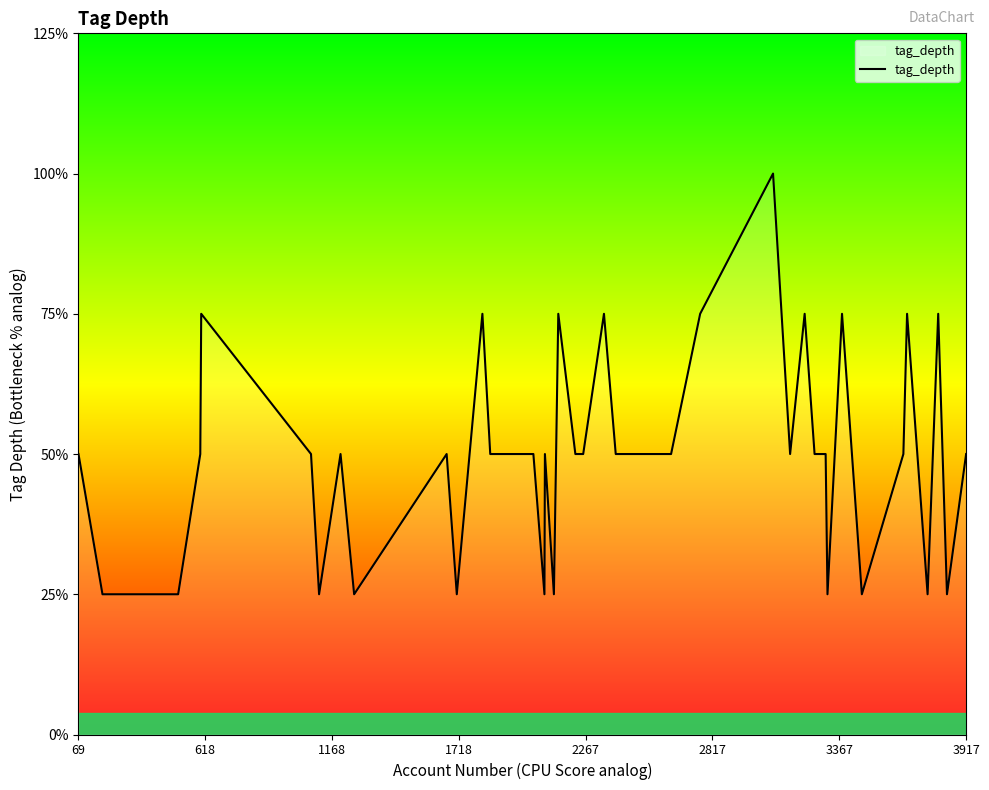

Does the chart display data point markers on the line(s)?

No